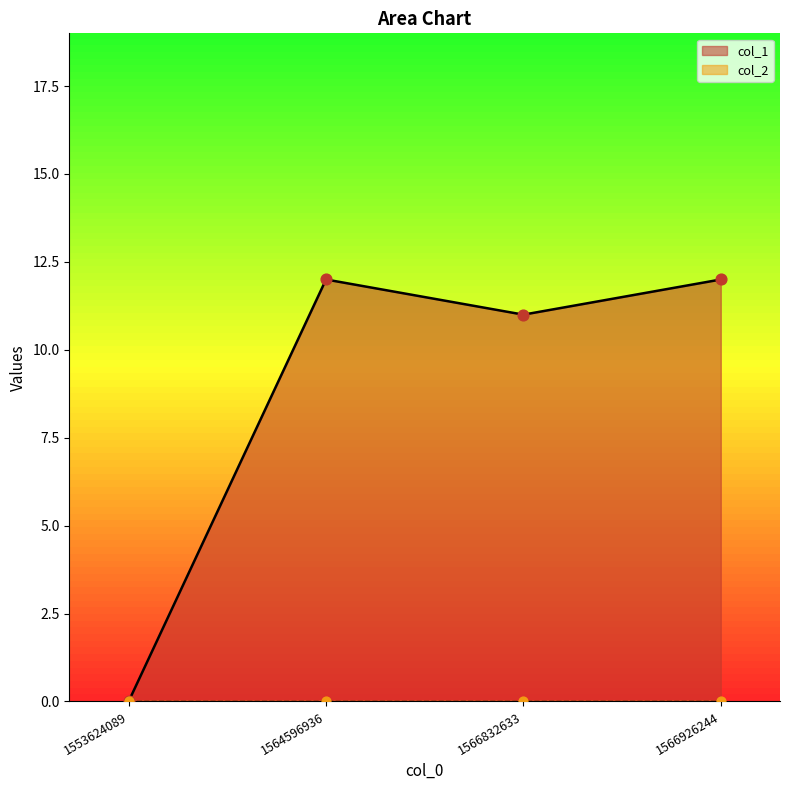

What is the change in value from 1553624089 to 1566926244?

+12